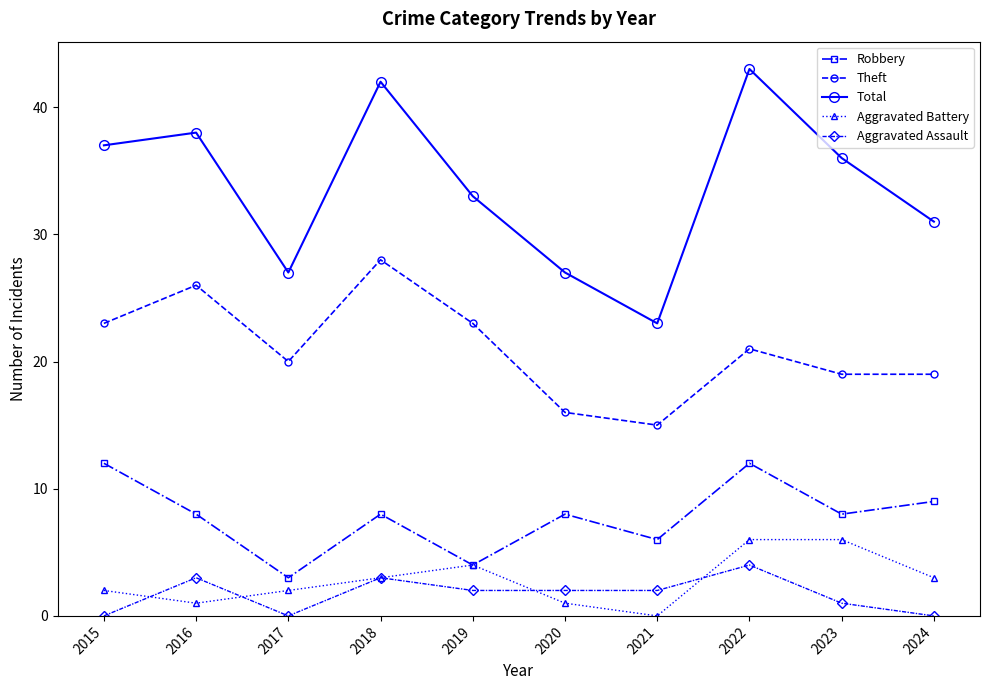

Which series has the largest total across all categories?

Total